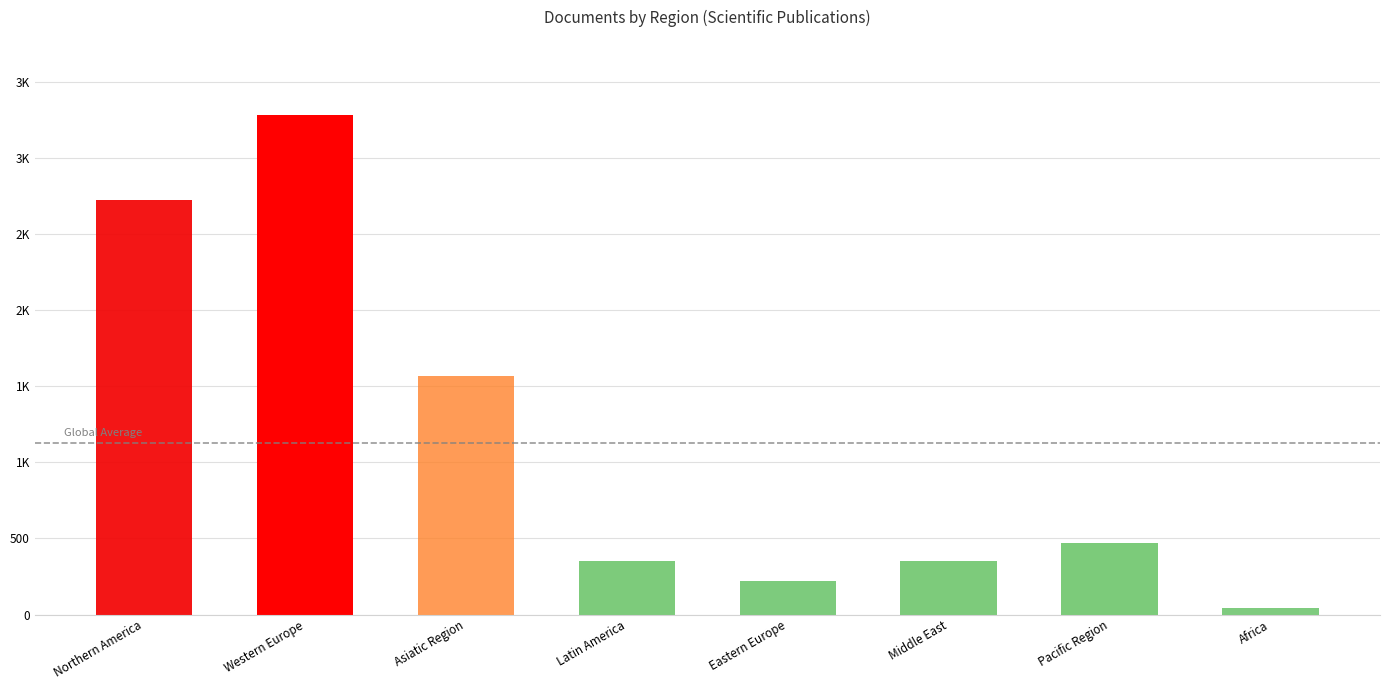

What is the change in value from Middle East to Pacific Region?

+124